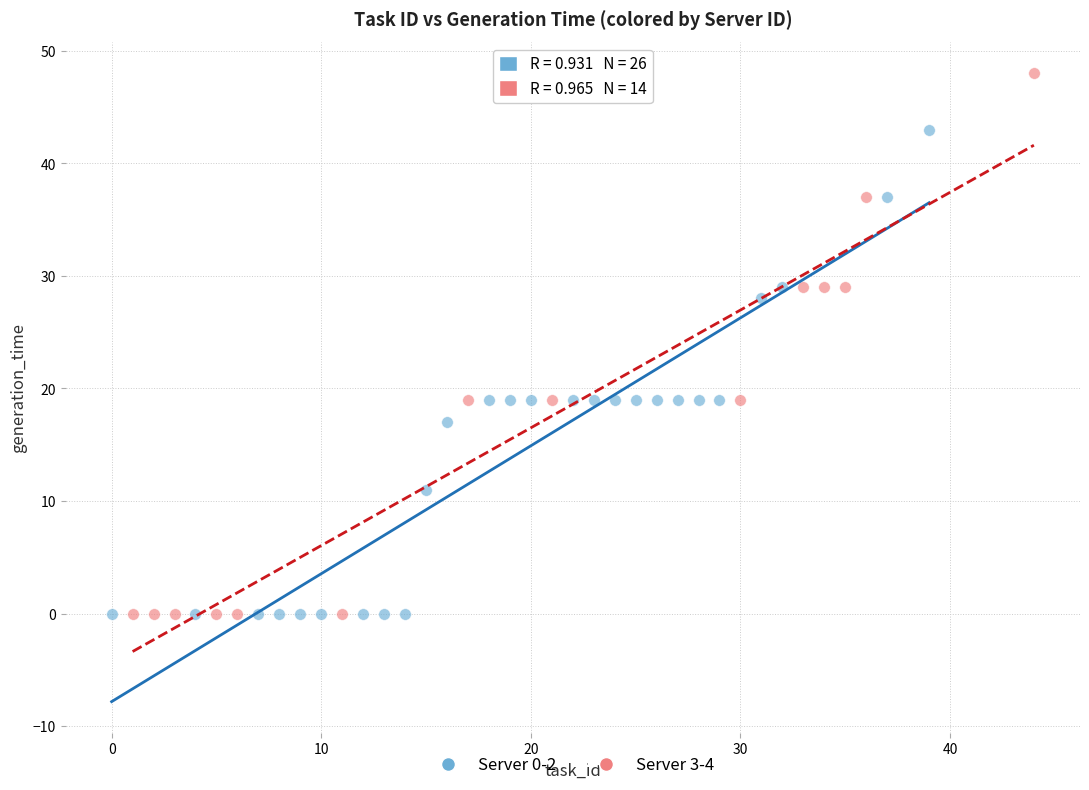

Which series has the widest spread of Y values?

Server 3-4